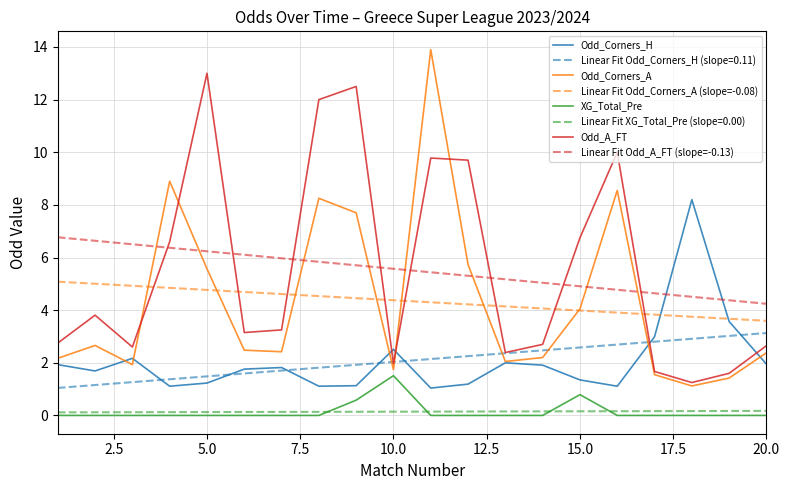

True or false: Linear Fit XG_Total_Pre (slope=0.00) and Odd_Corners_H intersect in this chart.

False